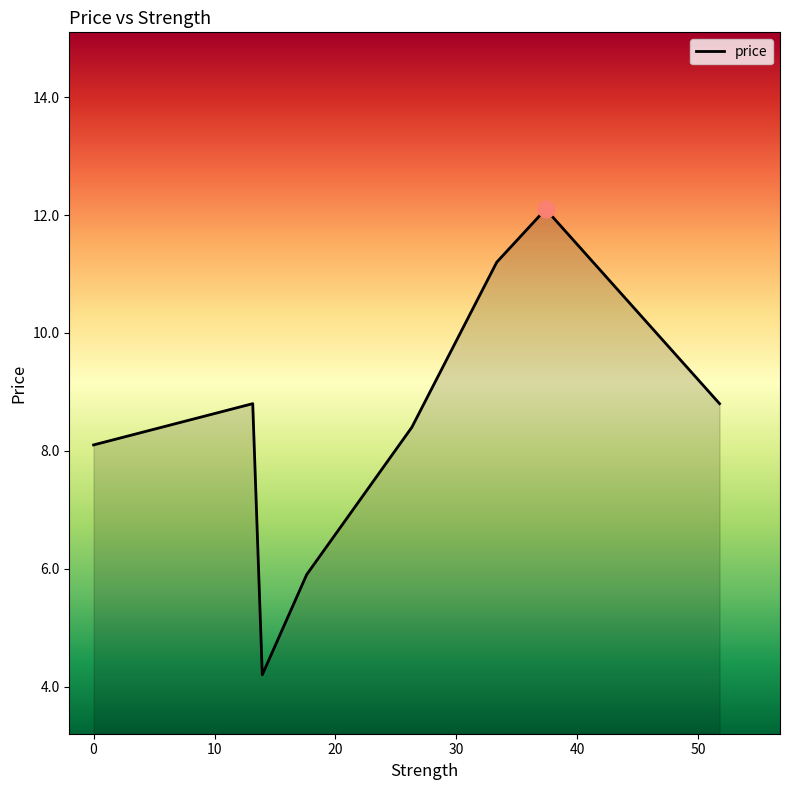

True or false: the data has more than 0 interior local peaks.

True